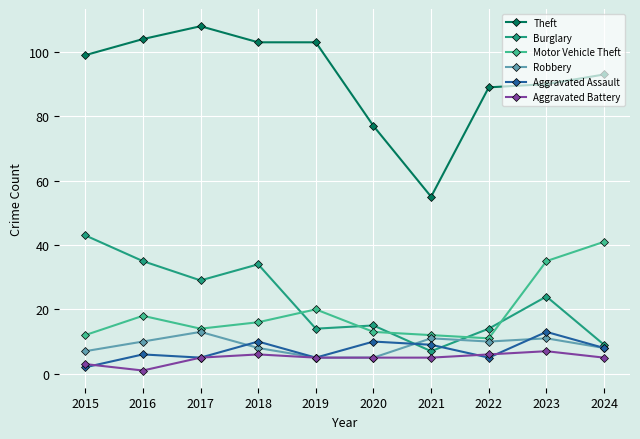

The value of Motor Vehicle Theft at 2019 is 20. True or false?

True